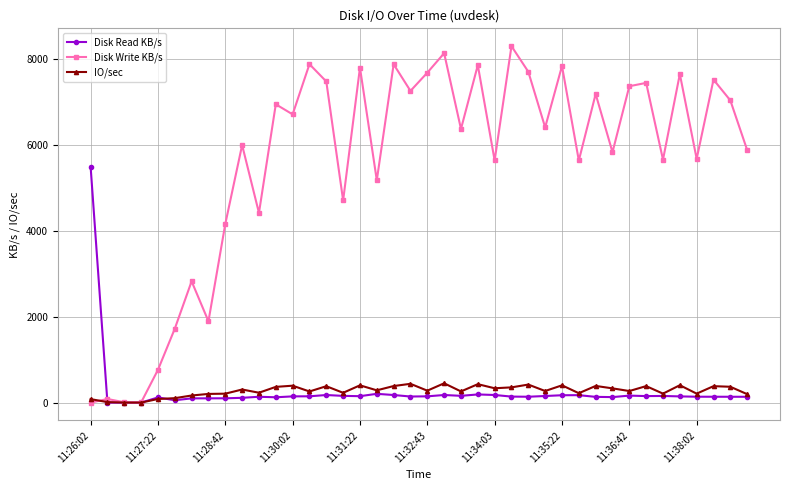

Which series has the widest spread of values?

Disk Write KB/s